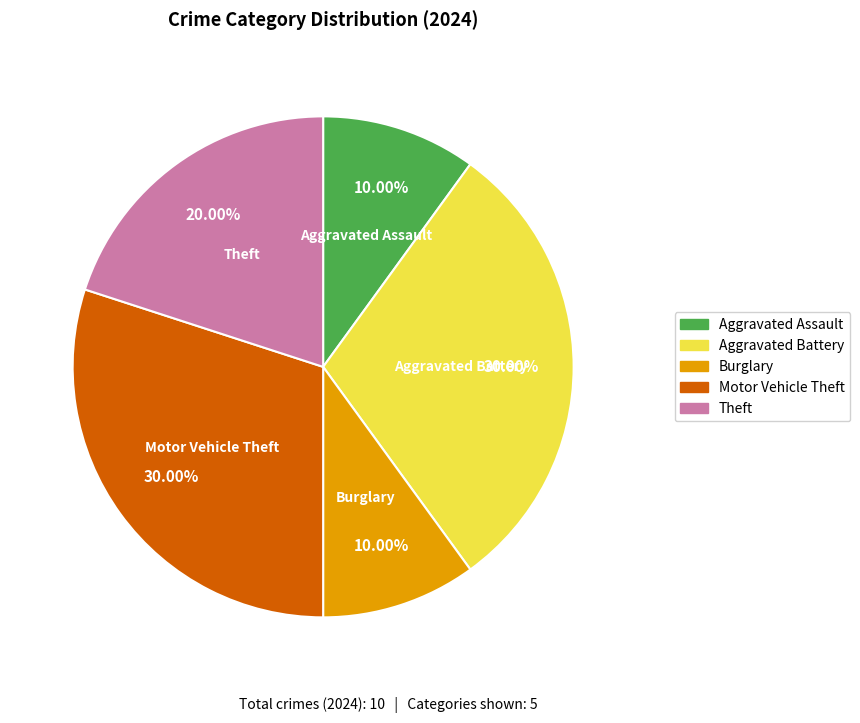

Does any single category account for the majority?

No